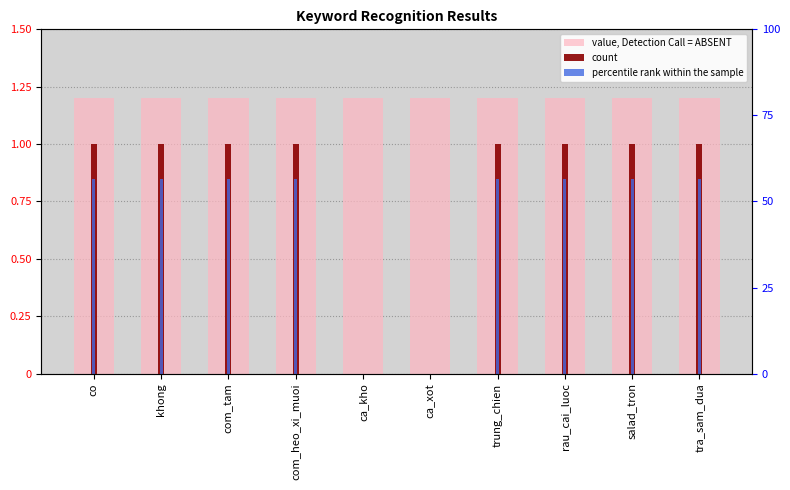

What is the sum of the value, Detection Call = ABSENT values at trung_chien and co?

2.4